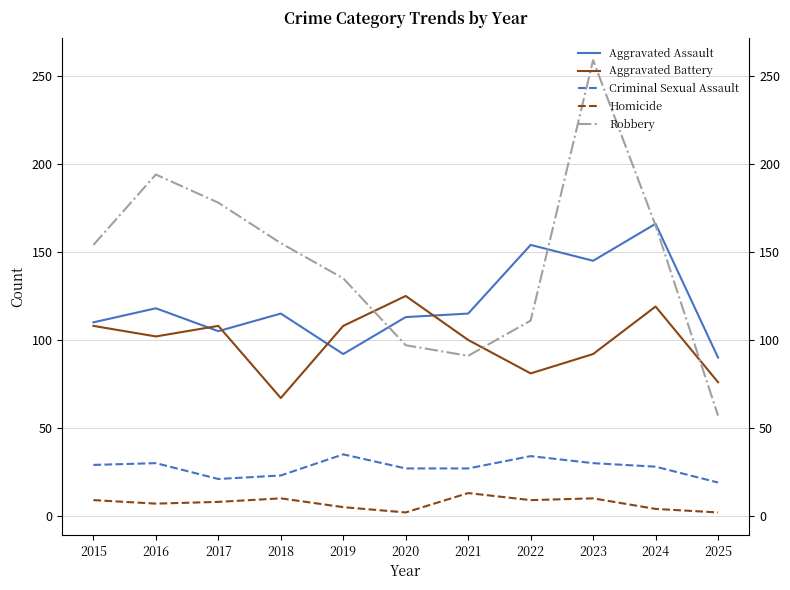

True or false: Aggravated Assault and Robbery intersect in this chart.

True